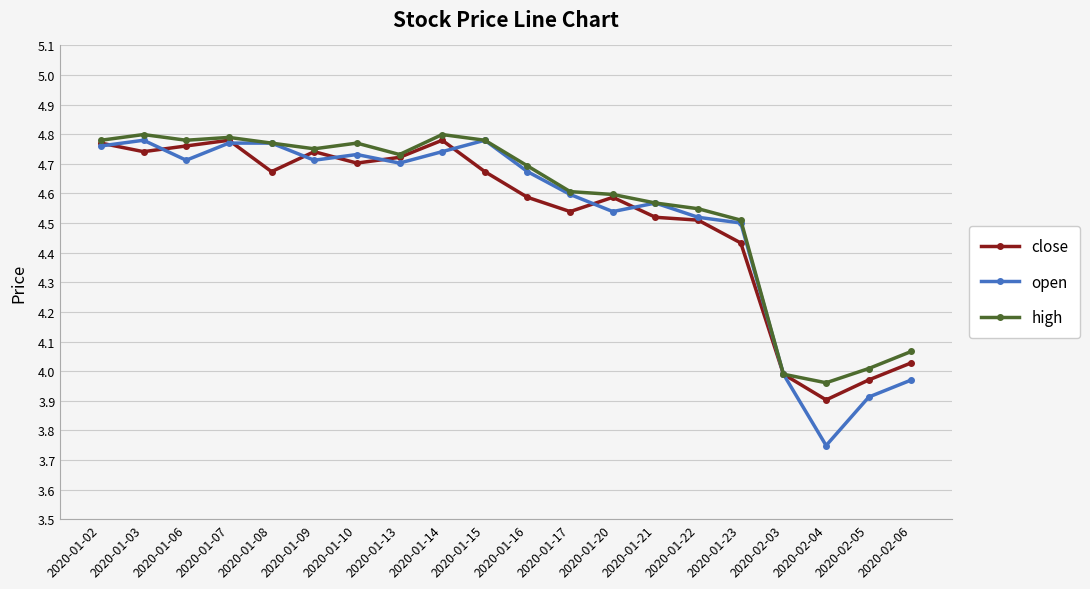

Where does the close series first go above 4?

2020-01-02